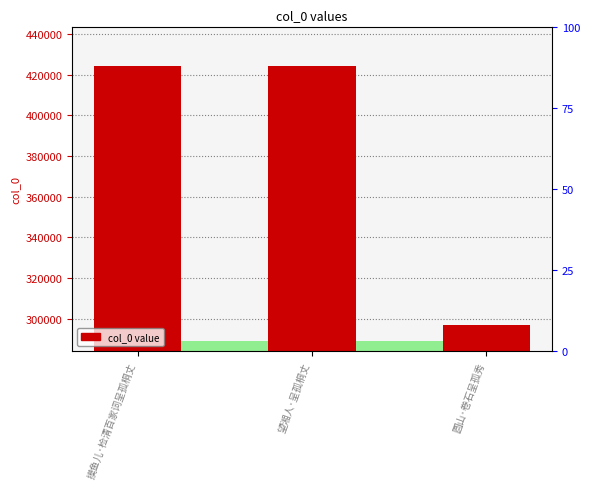

Count the number of categories in the chart.

3